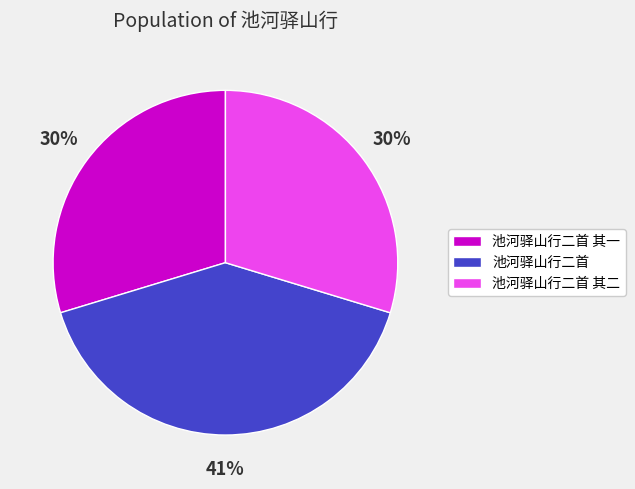

To the nearest percent, what portion does 池河驿山行二首 其二 represent?

30%